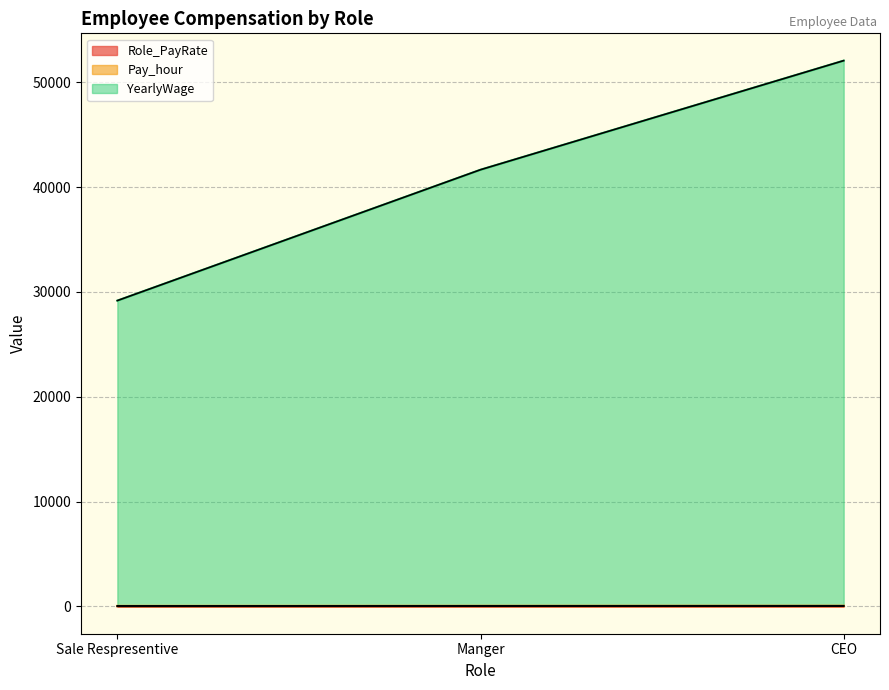

What is the value of the Role_PayRate point at the 2nd from the left?

20